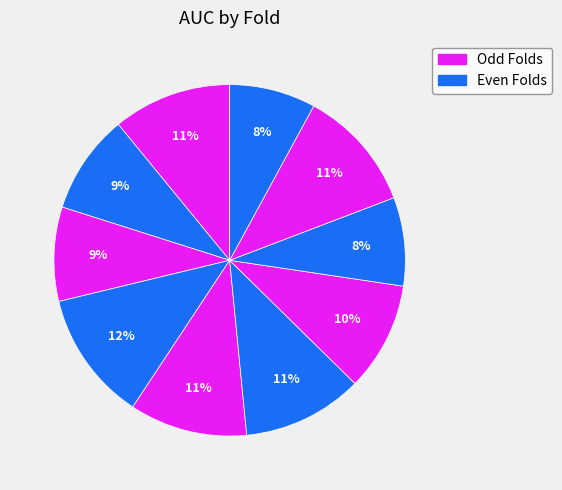

Is there a majority slice in this chart?

No